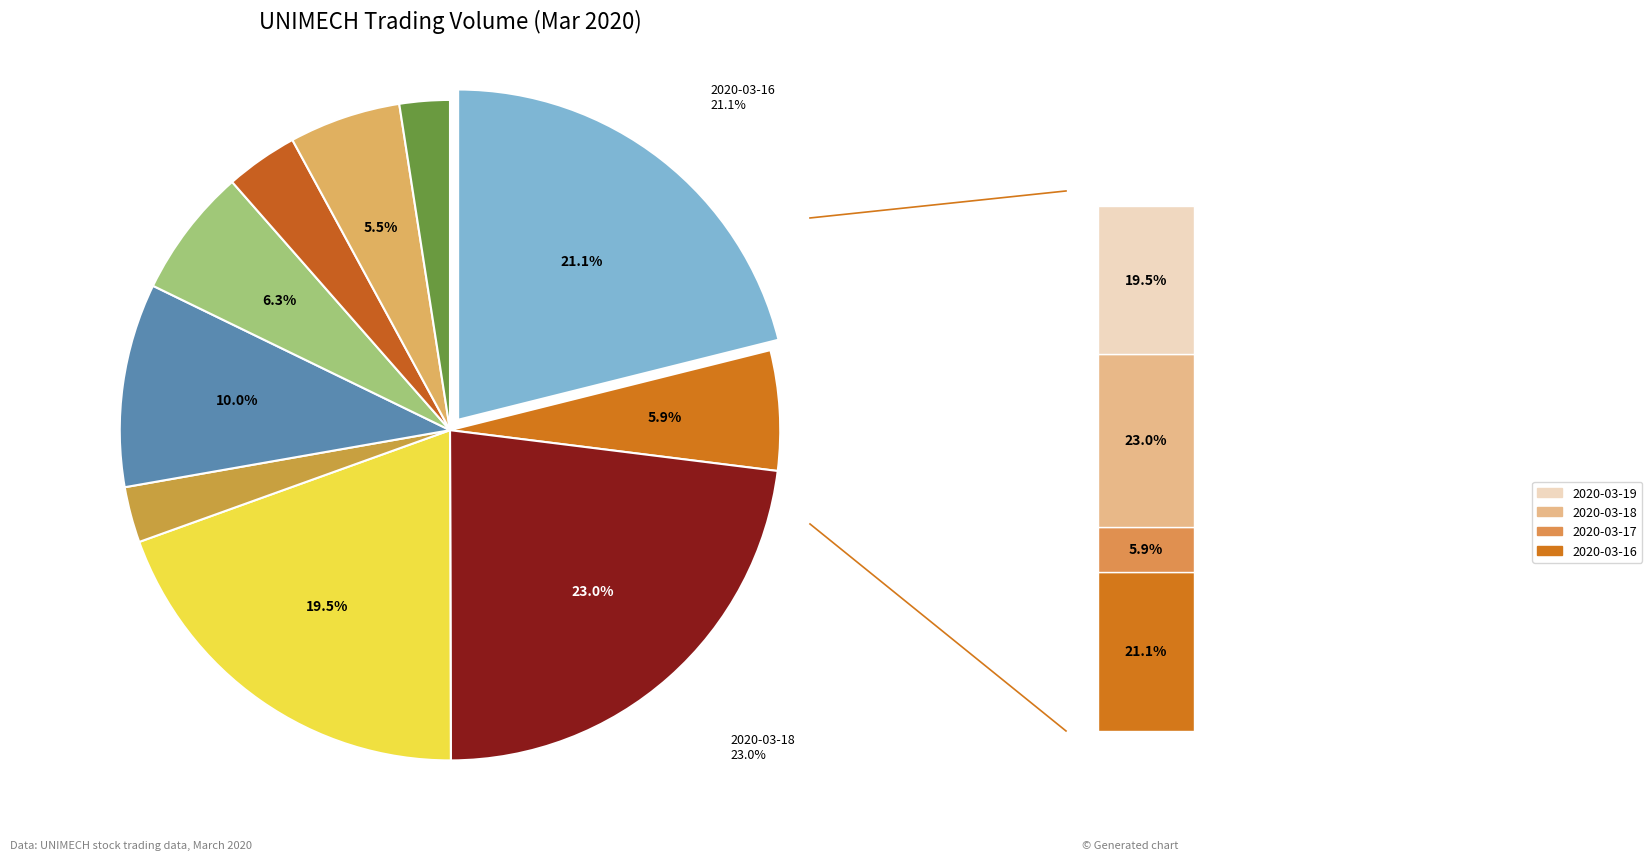

True or false: 2020-03-20 accounts for 3% of the total.

True